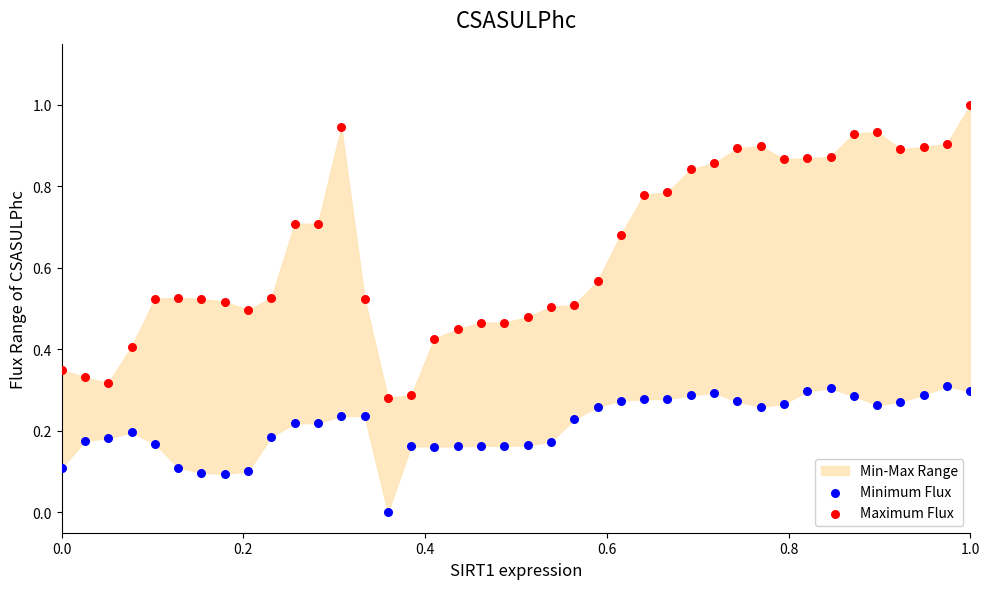

Across all data points, what is the range of Y values (max minus min)?

1.0